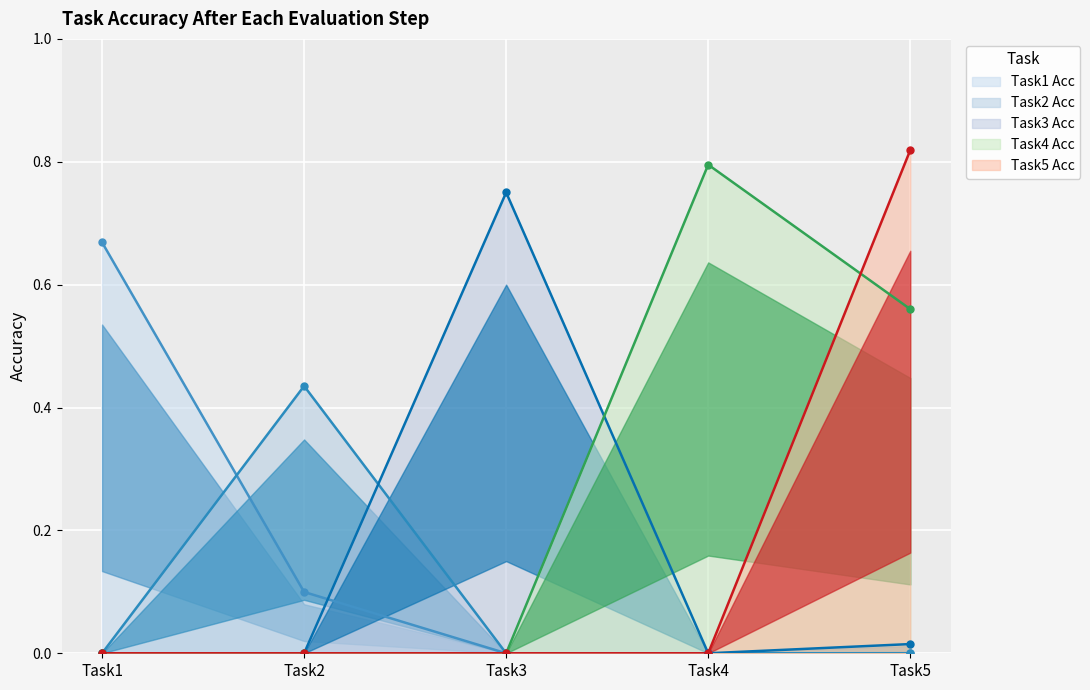

True or false: Task5 Acc has a value of 0.0 at Task2.

True